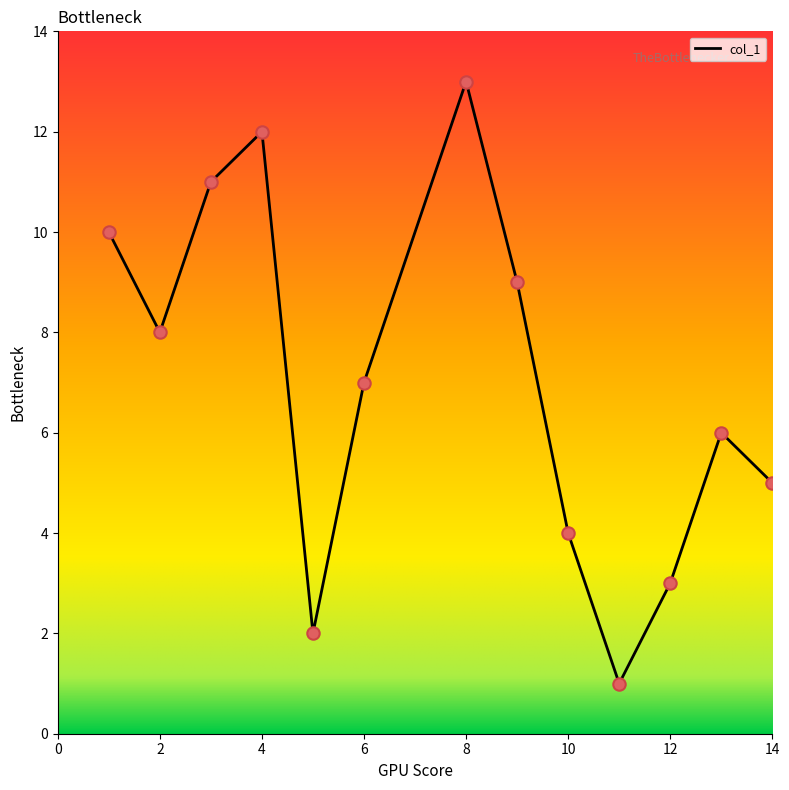

What is the difference between the maximum and minimum values?

12